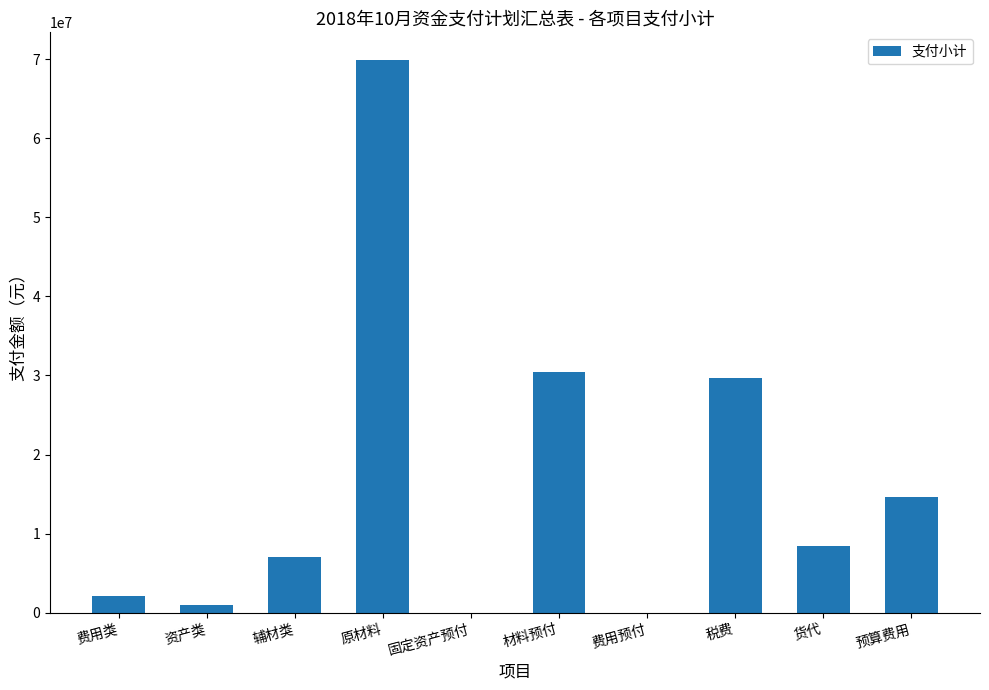

What is the sum of all values?

163194624.3